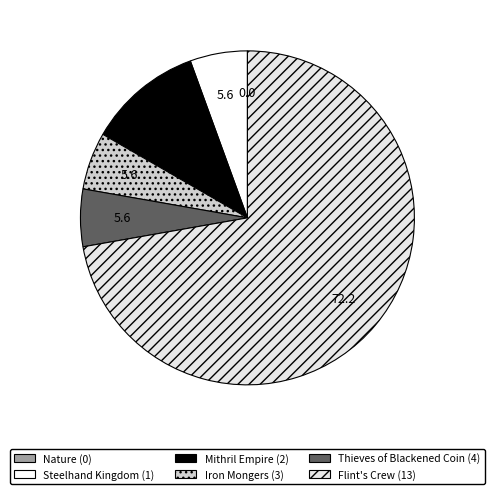

Which slice is the smallest?

Nature (0)